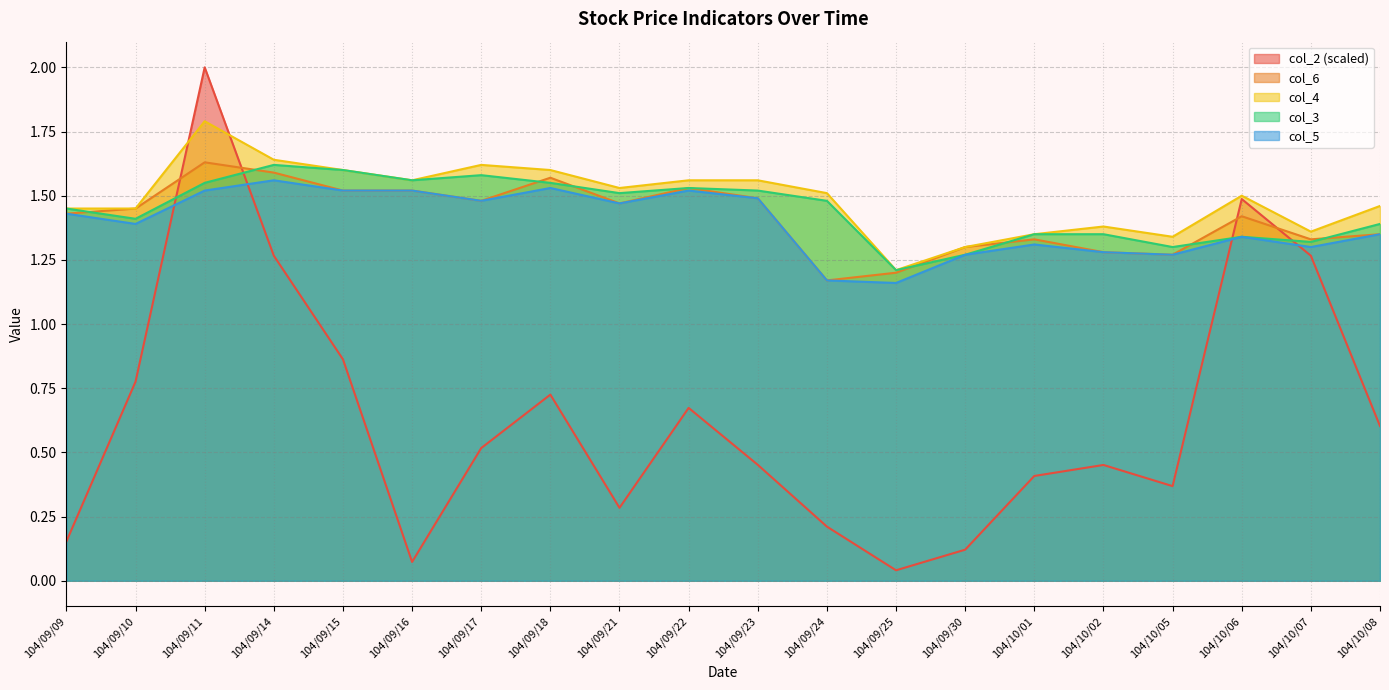

At which category does the chart reach its minimum across all series?

104/09/25